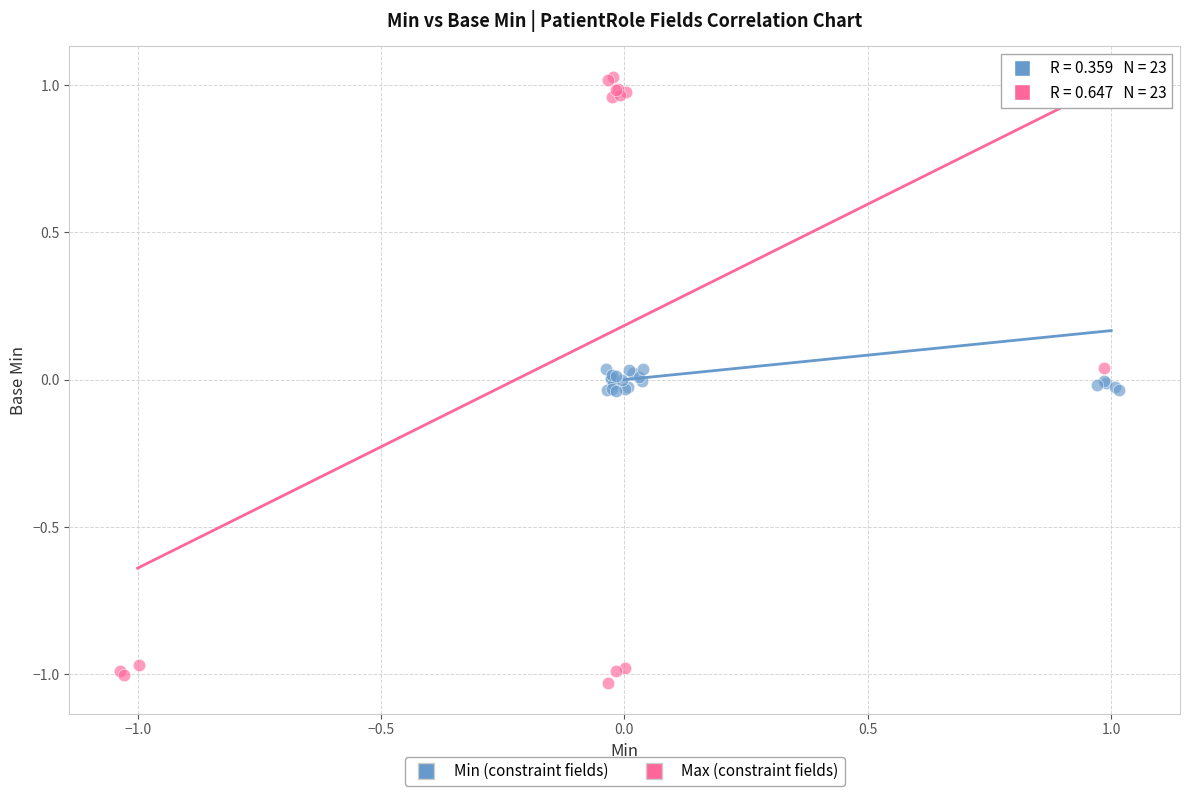

Which series has the largest Y range (max minus min)?

Max (constraint fields)